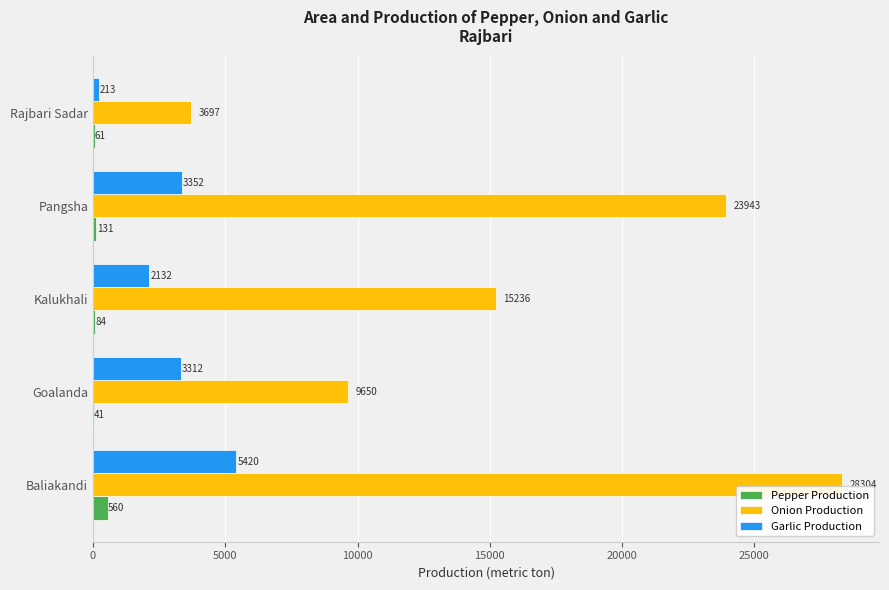

What is the maximum value shown in the chart?

28304